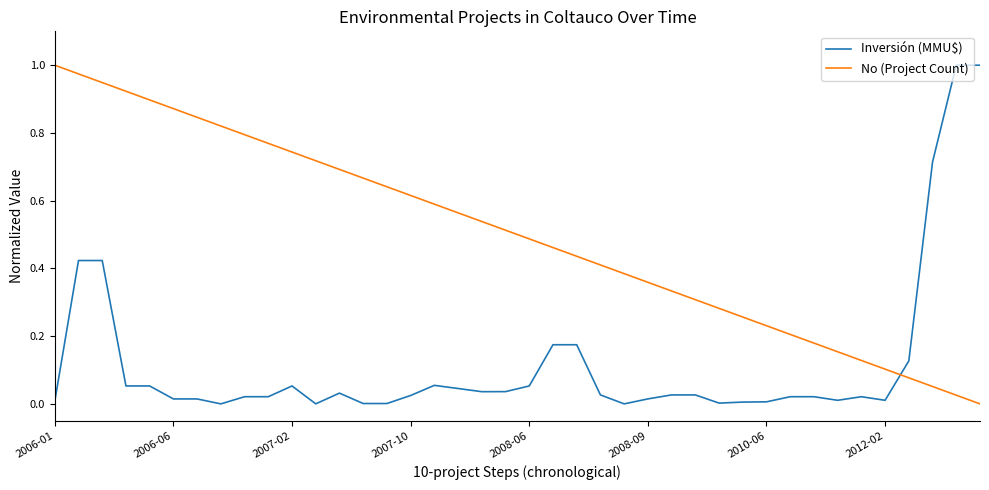

Which series has the largest total across all categories?

No (Project Count)